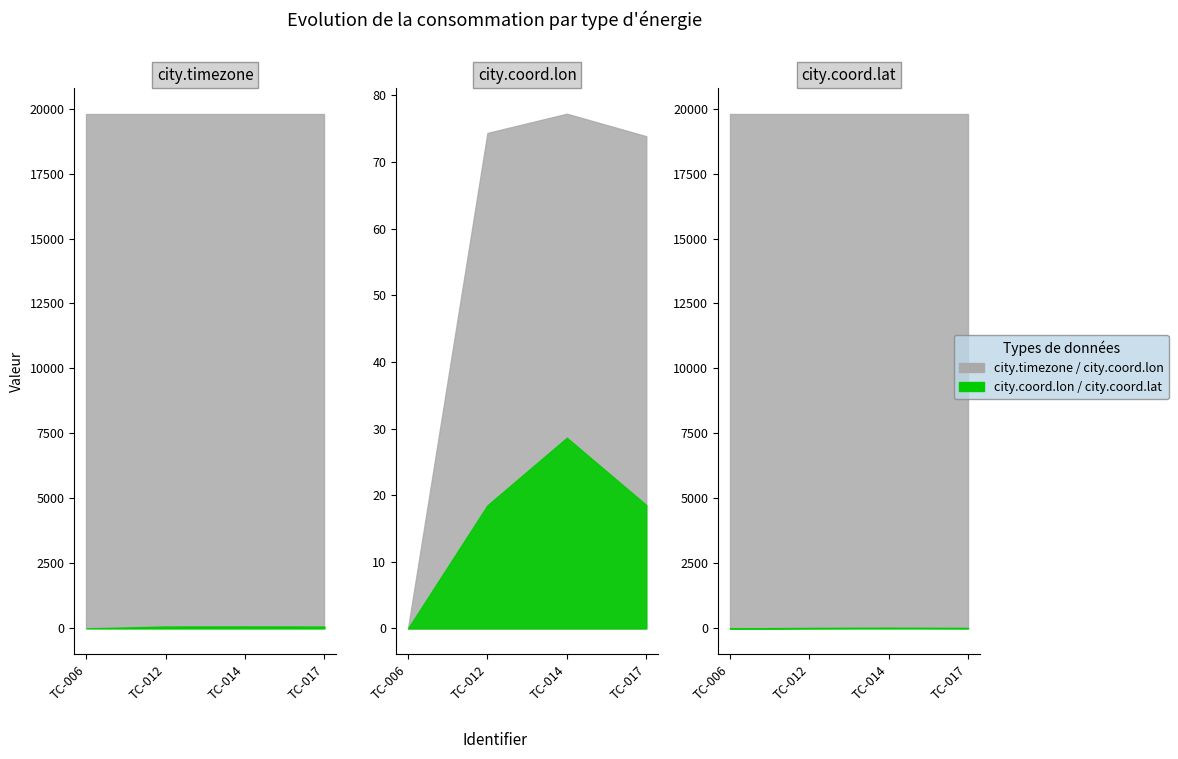

Where does the city.coord.lat series first go above 18?

TC-012